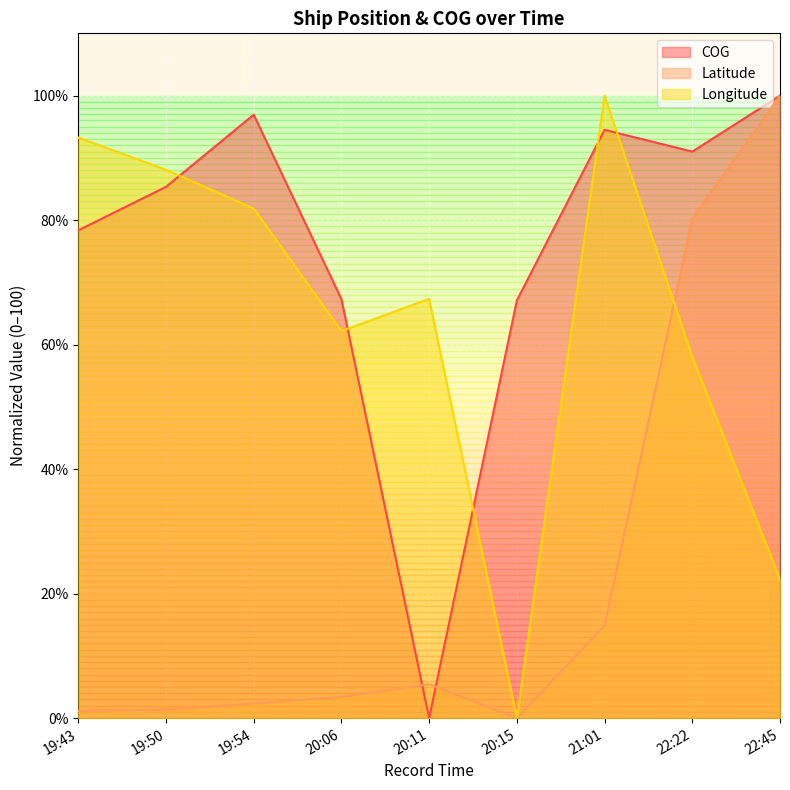

What is the sum of the Latitude values at 20:11 and 22:45?

105.5